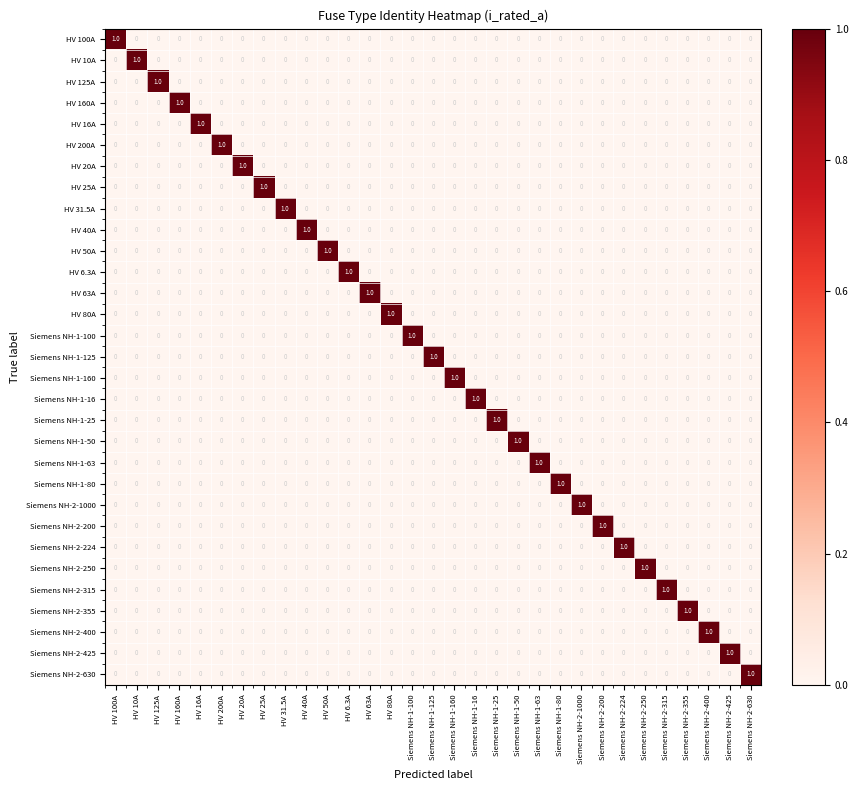

What is the total value across all series at HV 16A?

1